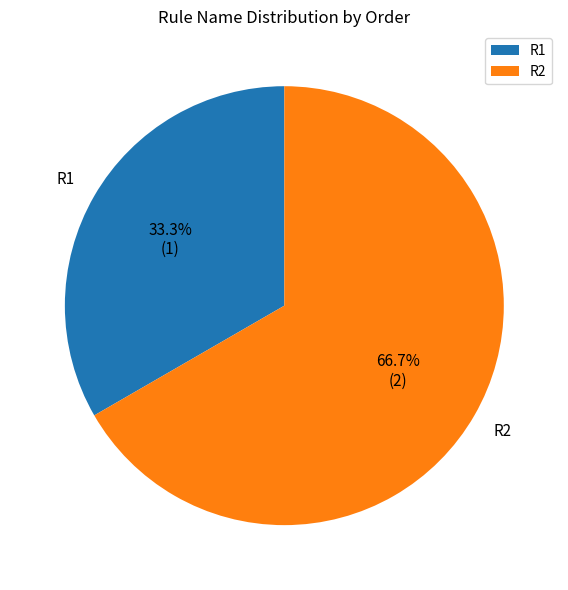

To the nearest percent, what is the difference between the largest and smallest slice percentages?

33%